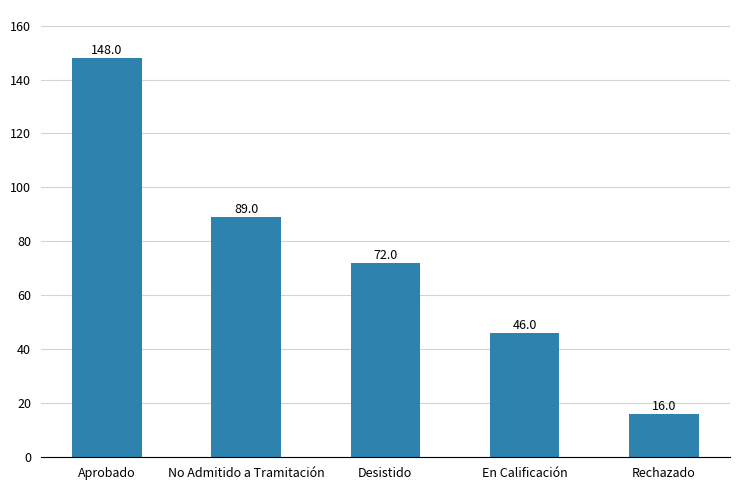

Which label corresponds to the smallest value in the chart?

Rechazado